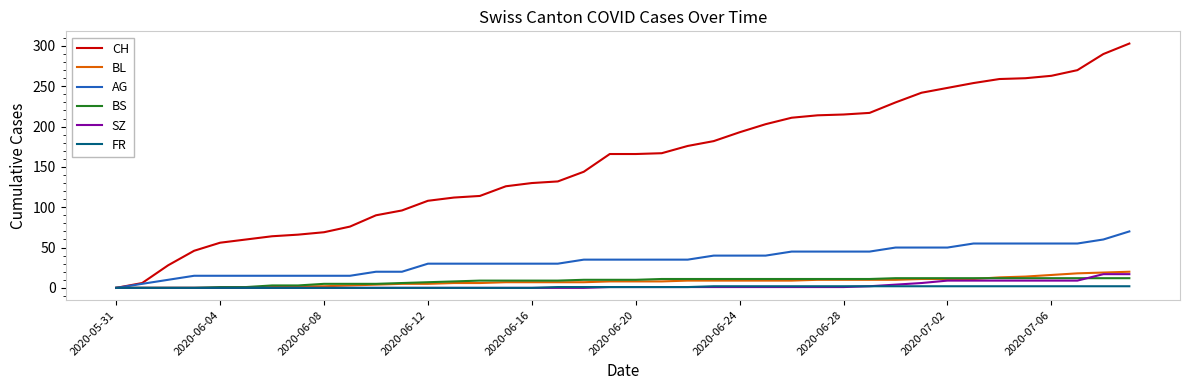

Which series has the widest spread of values?

CH